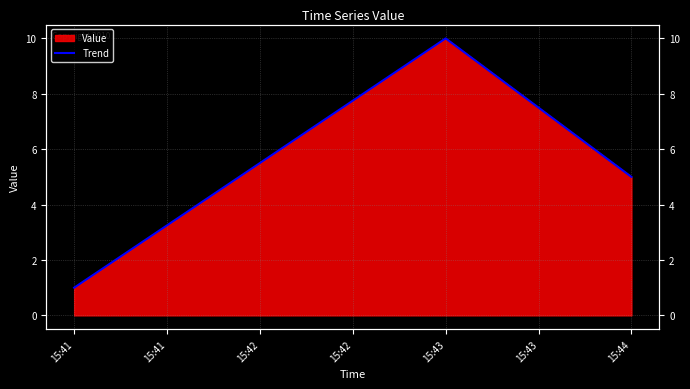

What is the smallest value displayed?

1